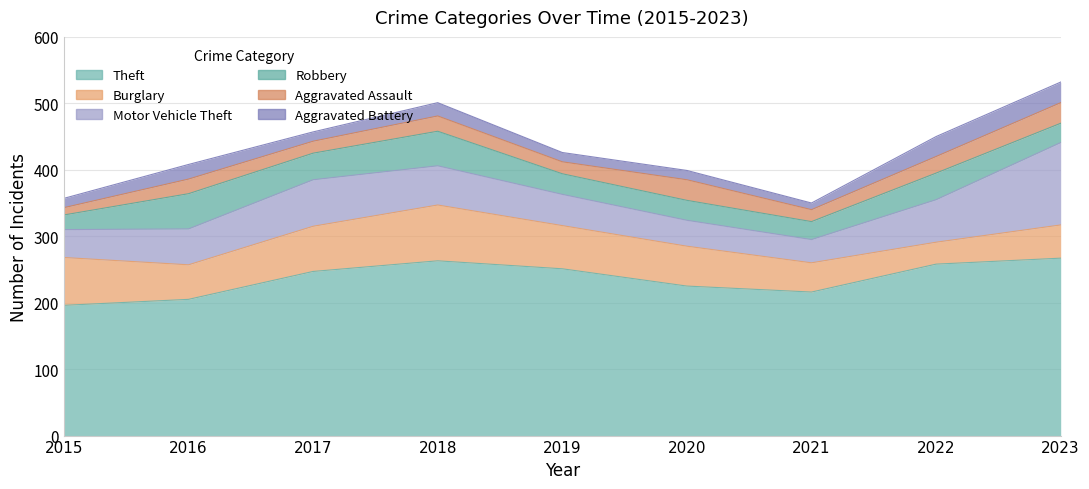

Reading right to left, transcribe all the data shown in this chart.

Theft: 267	258	216	225	251	263	247	205	196
Burglary: 50	33	44	60	65	84	68	52	72
Motor Vehicle Theft: 124	64	35	39	47	59	70	54	42
Robbery: 29	40	27	30	31	52	40	53	22
Aggravated Assault: 31	25	18	31	18	23	18	22	11
Aggravated Battery: 31	30	10	14	14	20	14	22	14